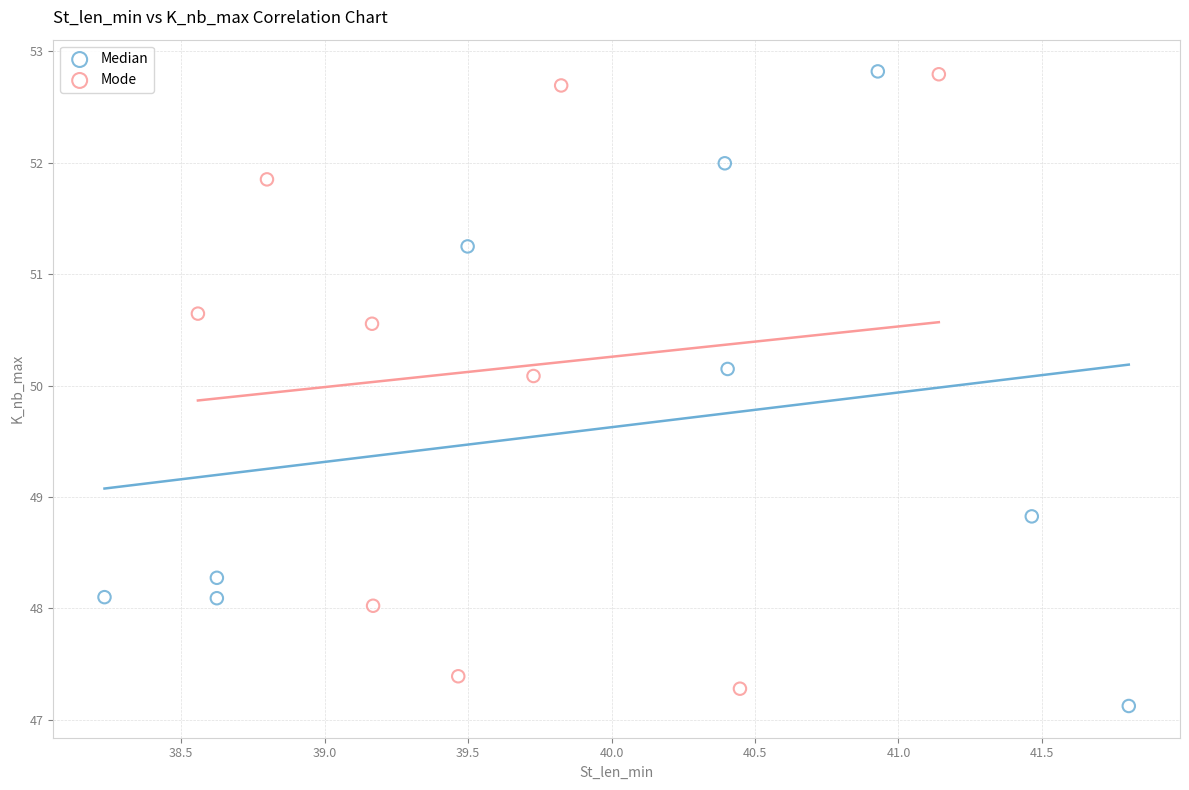

What are all the series names shown in the legend?

Median, Mode